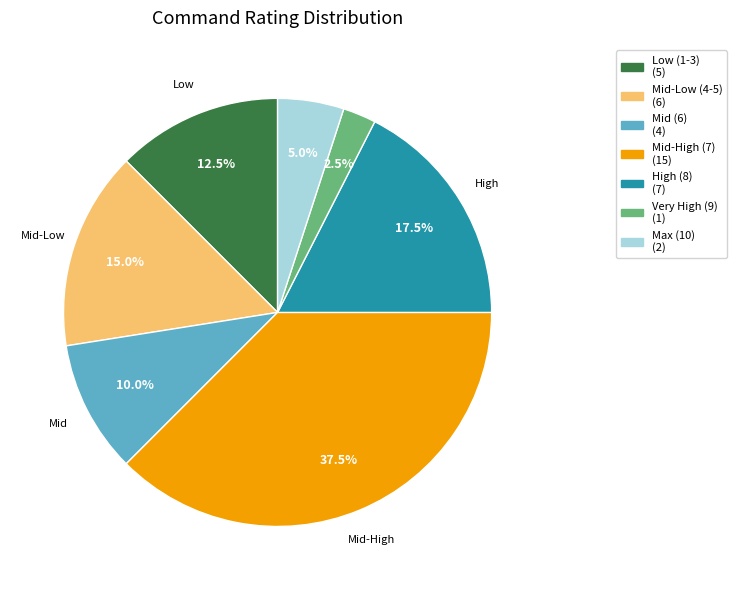

Is there any slice that represents more than half of the pie?

No